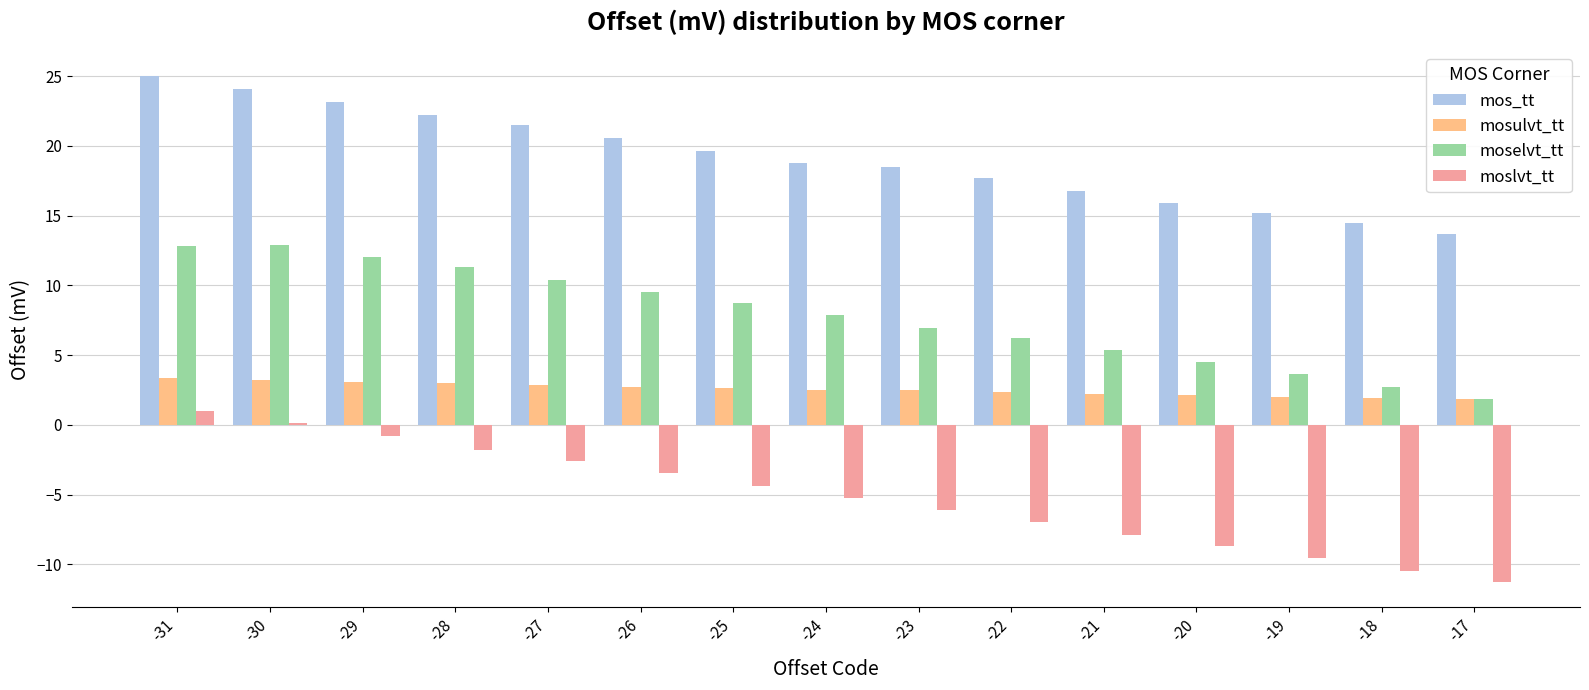

How many bars are there in each group?

4